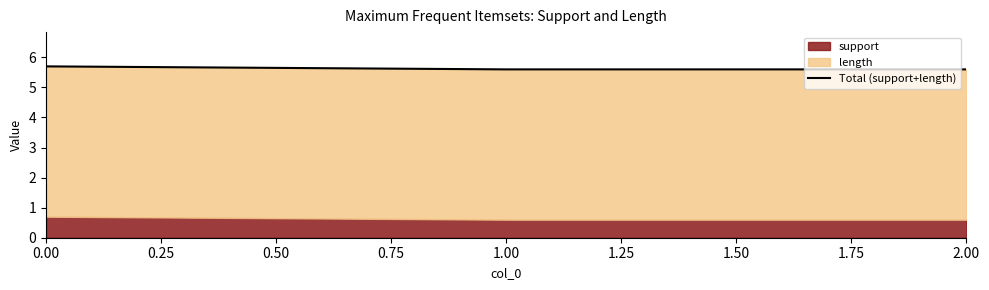

Does the chart have visible grid lines?

No